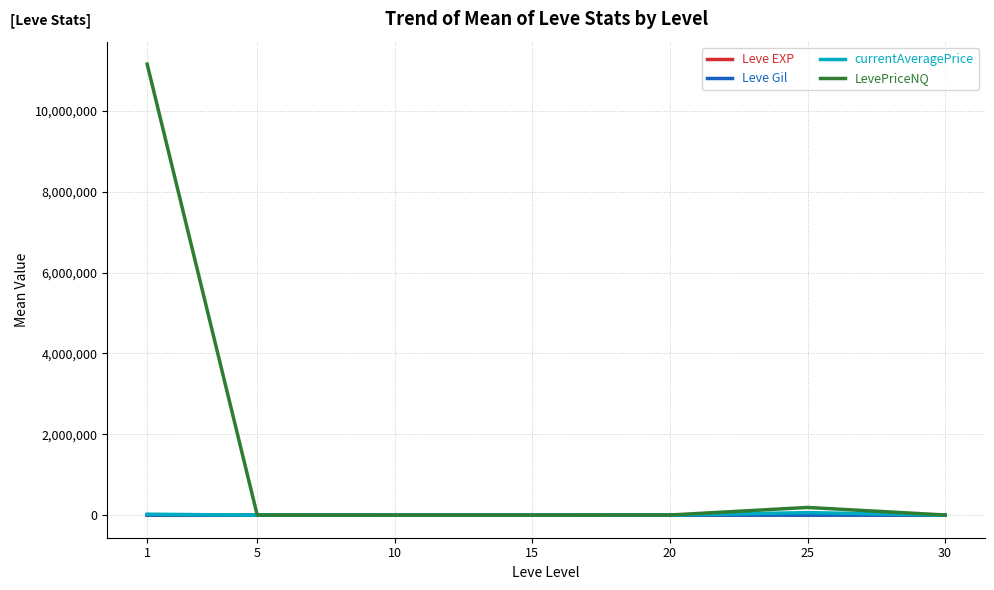

What is the maximum value shown in the chart?

11150354